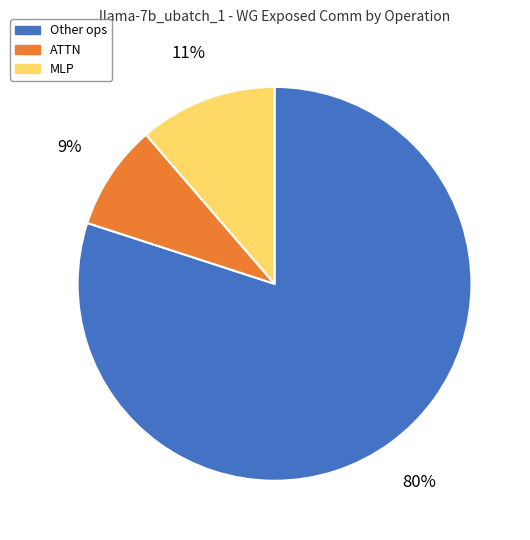

True or false: MLP accounts for 11% of the total.

True